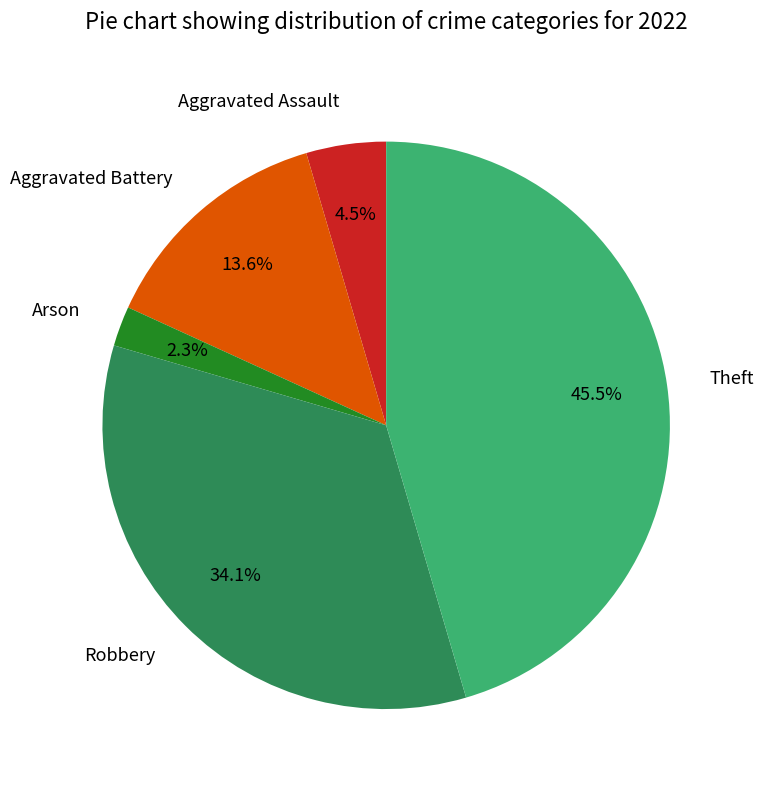

What is the smallest slice in the pie chart?

Arson